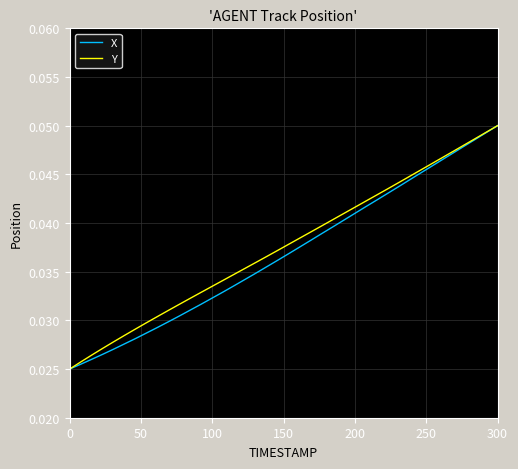

How many lines are shown in the chart?

2